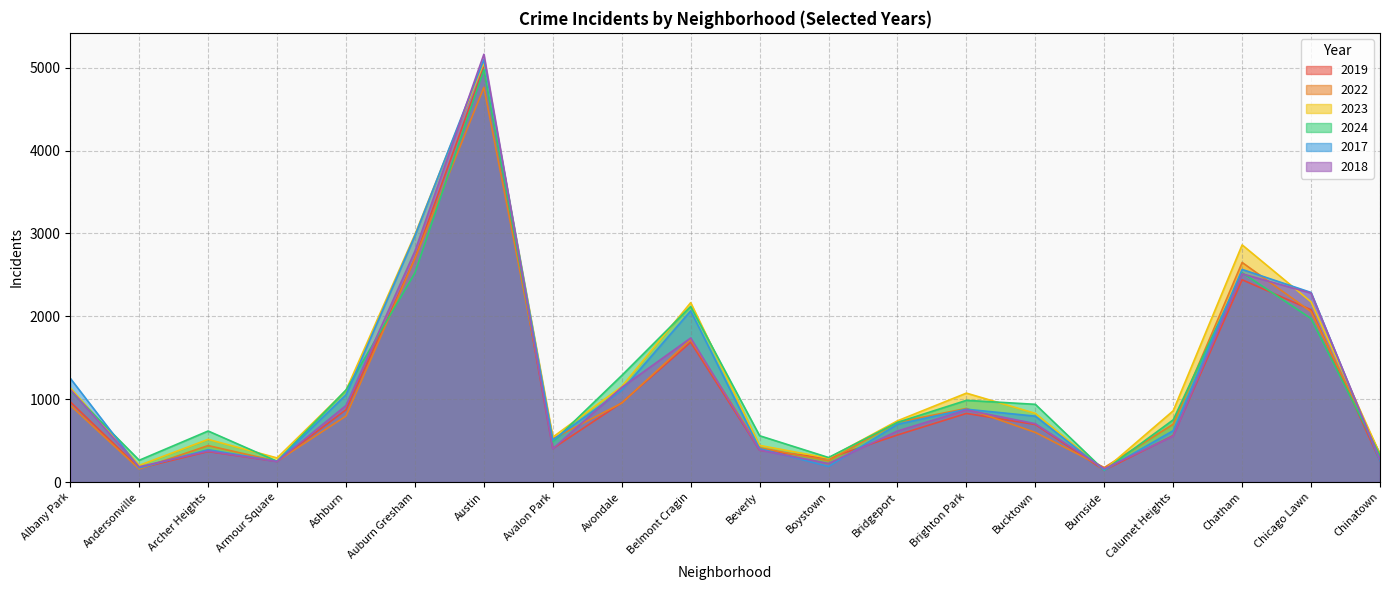

How many lines are shown in the chart?

6